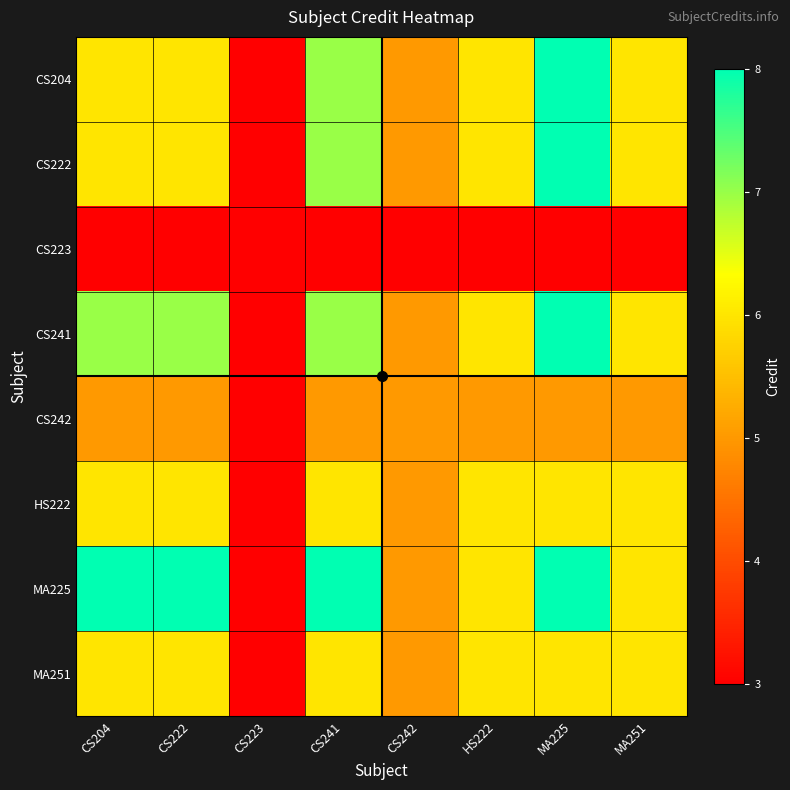

Reading left to right, list all the values displayed in this chart.

CS204: CS204=6	CS222=6	CS223=3	CS241=7	CS242=5	HS222=6	MA225=8	MA251=6
CS222: CS204=6	CS222=6	CS223=3	CS241=7	CS242=5	HS222=6	MA225=8	MA251=6
CS223: CS204=3	CS222=3	CS223=3	CS241=3	CS242=3	HS222=3	MA225=3	MA251=3
CS241: CS204=7	CS222=7	CS223=3	CS241=7	CS242=5	HS222=6	MA225=8	MA251=6
CS242: CS204=5	CS222=5	CS223=3	CS241=5	CS242=5	HS222=5	MA225=5	MA251=5
HS222: CS204=6	CS222=6	CS223=3	CS241=6	CS242=5	HS222=6	MA225=6	MA251=6
MA225: CS204=8	CS222=8	CS223=3	CS241=8	CS242=5	HS222=6	MA225=8	MA251=6
MA251: CS204=6	CS222=6	CS223=3	CS241=6	CS242=5	HS222=6	MA225=6	MA251=6